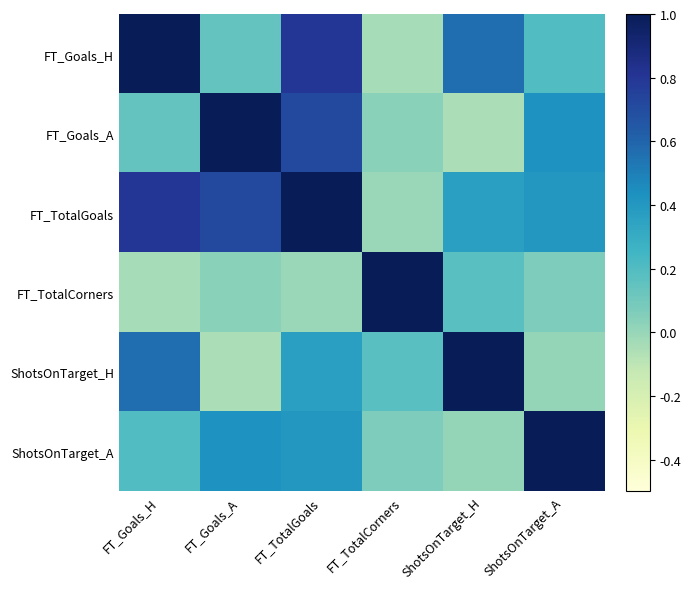

What is the spread (max minus min) of values at FT_Goals_A?

1.0